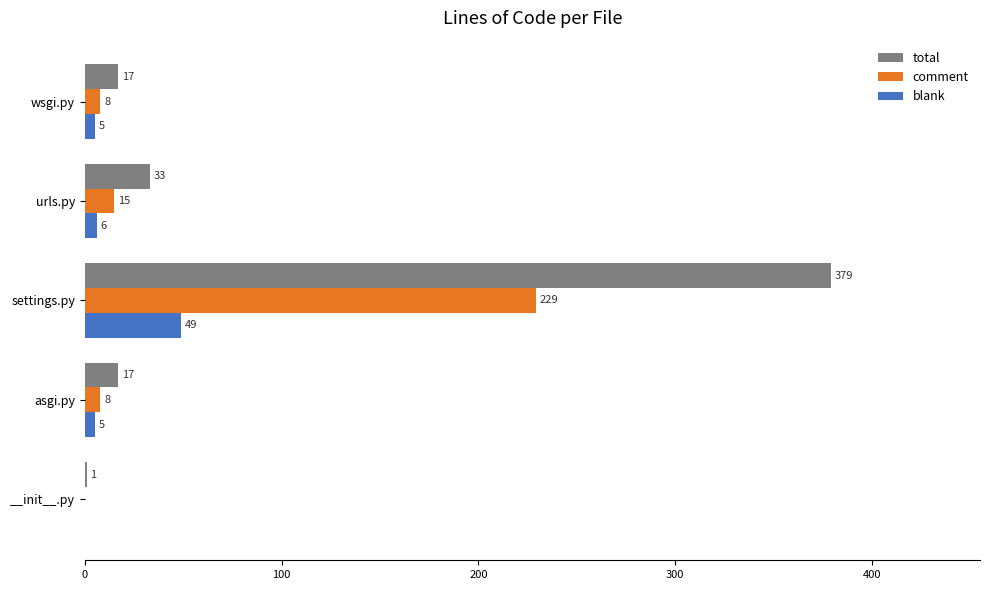

Which series has the largest total across all categories?

total